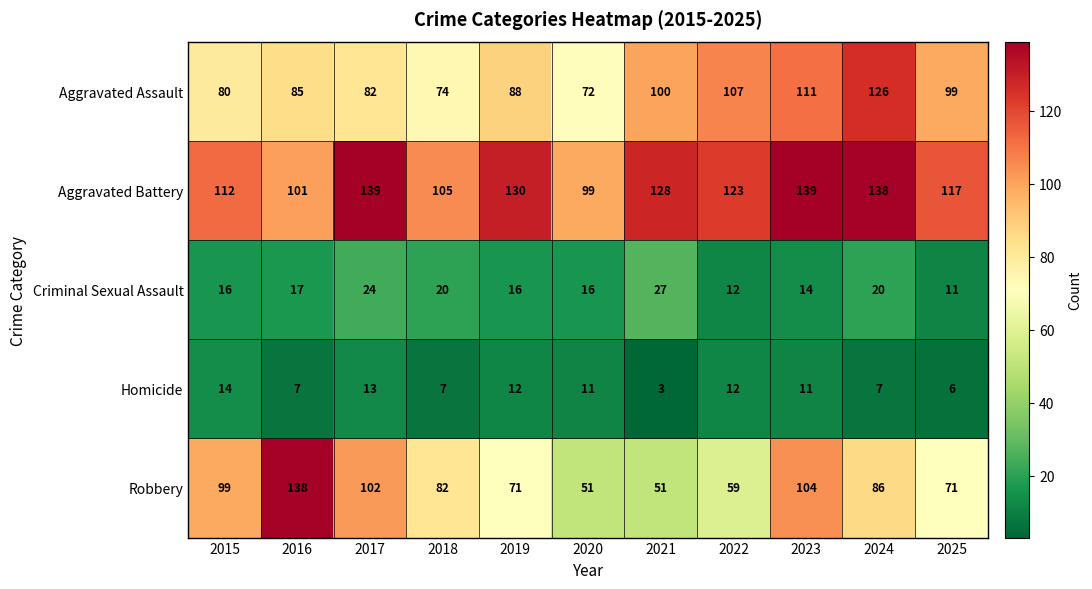

Rank the series at 2024 from highest to lowest value.

Aggravated Battery, Aggravated Assault, Robbery, Criminal Sexual Assault, Homicide